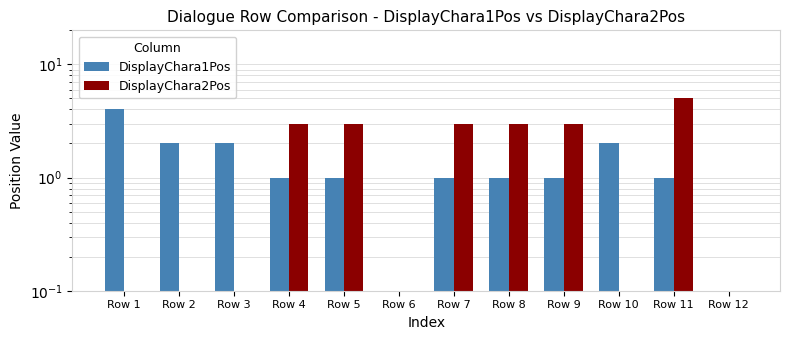

Which has a higher value, Row 4 or Row 7?

Row 4